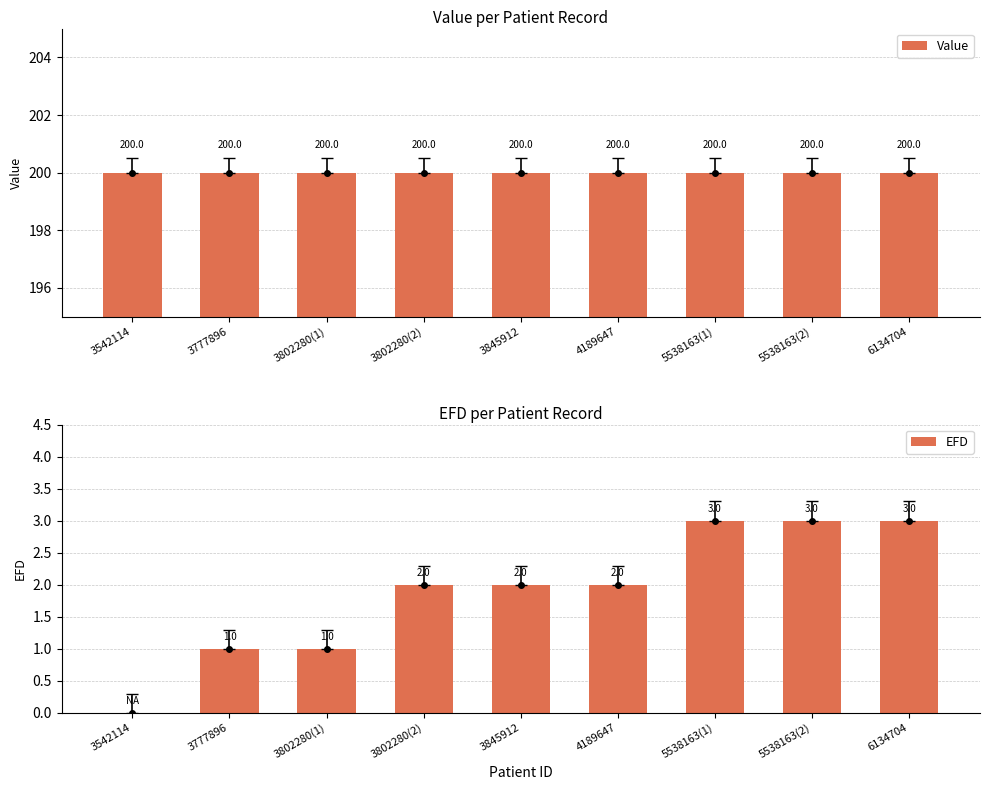

Which series changed the most between 3777896 and 3845912?

EFD